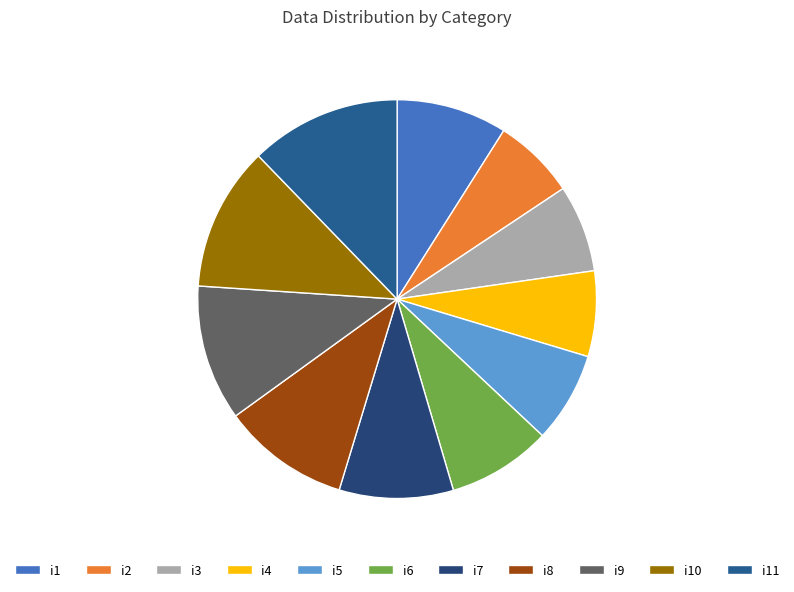

To the nearest percent, what is the combined percentage of i6 and i1?

17%